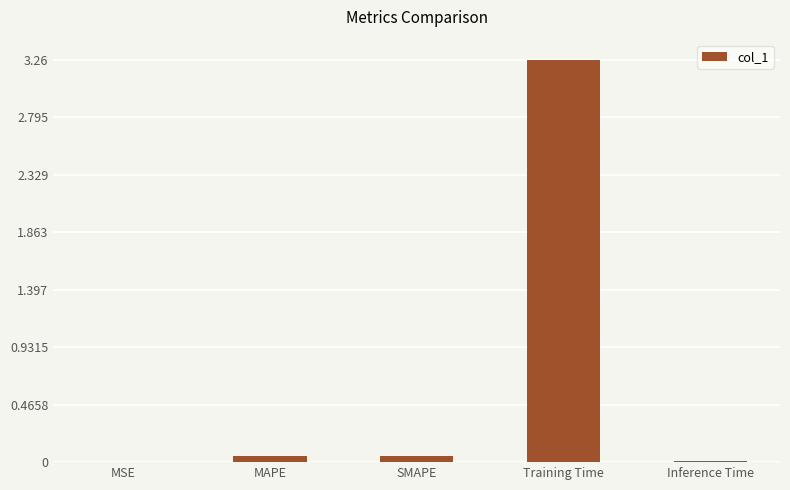

The value at MSE is 0.0. True or false?

True